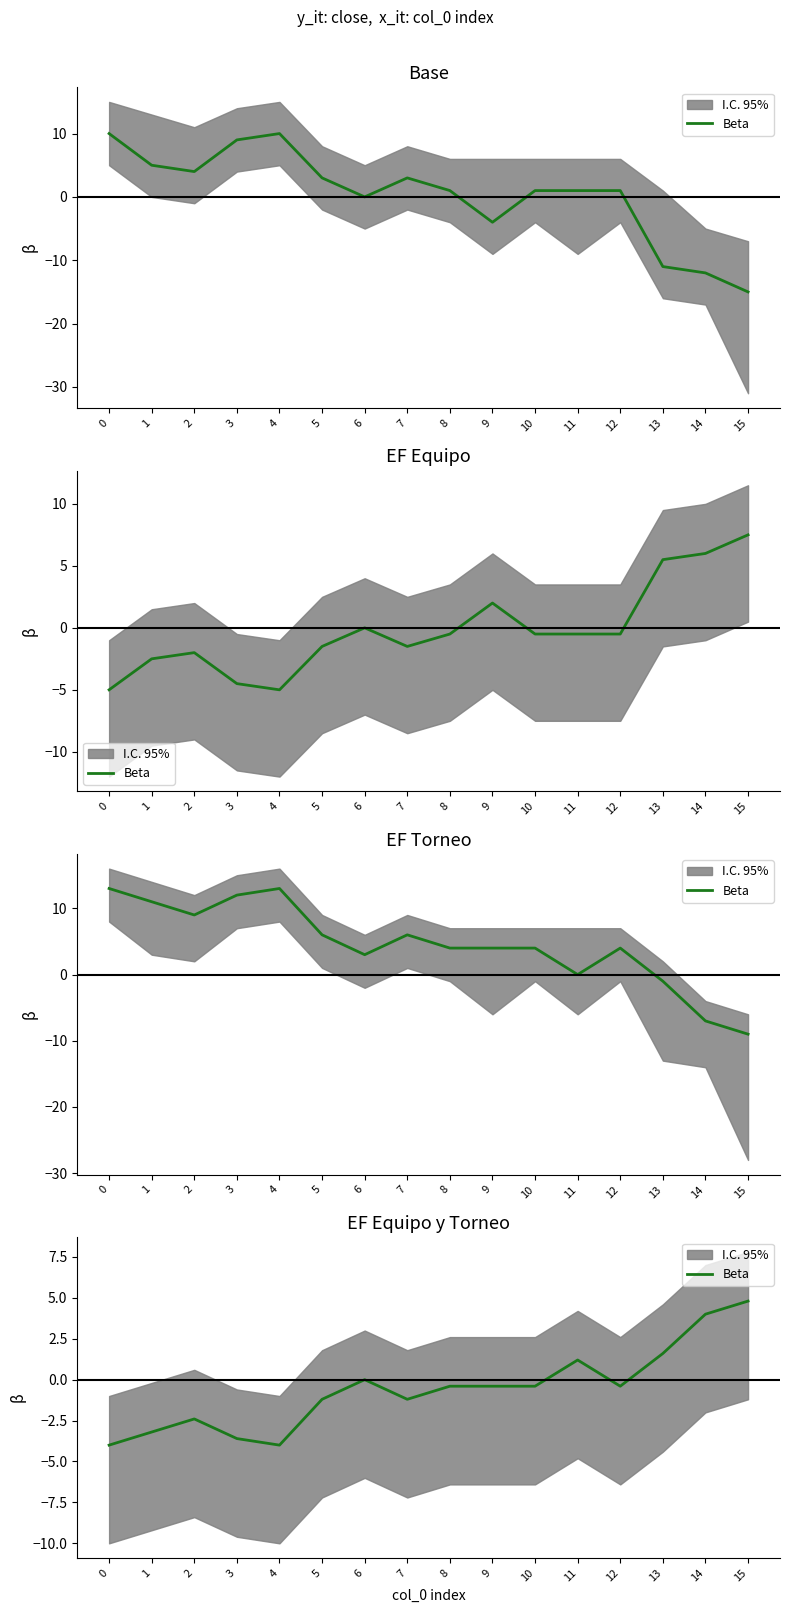

True or false: the data has more than 0 interior local peaks.

True